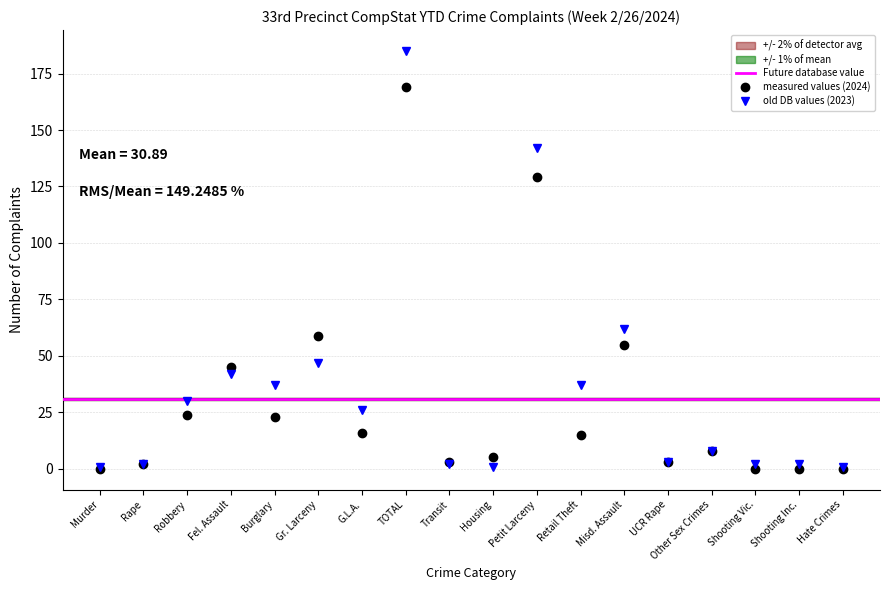

The 2023 Year to Date series shows 185 at TOTAL. True or false?

True